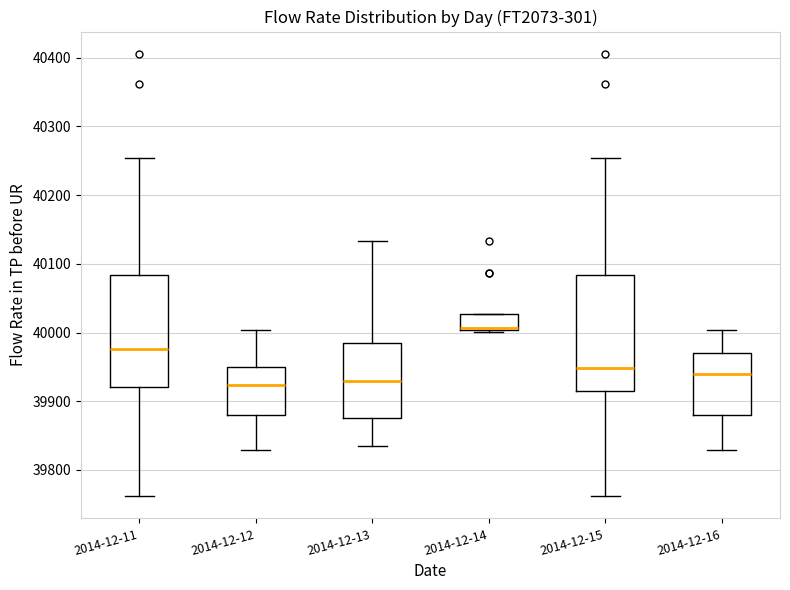

Reading left to right, transcribe this box plot: for each box, give where its median line is, the range the box spans, and where its two whiskers end, as read against the y-axis. The values are not printed on the chart, so give them approximately, as read against the axis.

2014-12-11: median 39980, box 39920 to 40080, whiskers 39760 to 40250
2014-12-12: median 39920, box 39880 to 39950, whiskers 39830 to 40000
2014-12-13: median 39930, box 39870 to 39980, whiskers 39840 to 40130
2014-12-14: median 40010 (drawn on the box's lower edge), box 40000 to 40030, whiskers 40000 to 40030
2014-12-15: median 39950, box 39910 to 40080, whiskers 39760 to 40250
2014-12-16: median 39940, box 39880 to 39970, whiskers 39830 to 40000